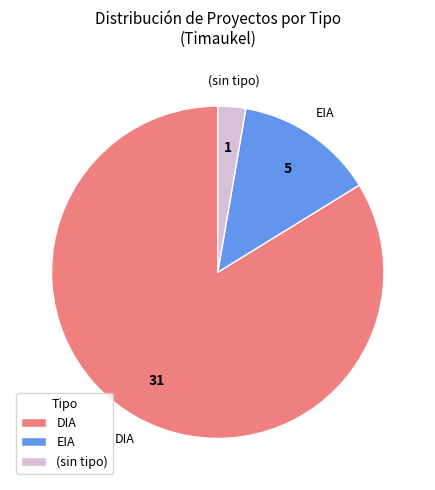

Is there any slice that represents more than half of the pie?

Yes